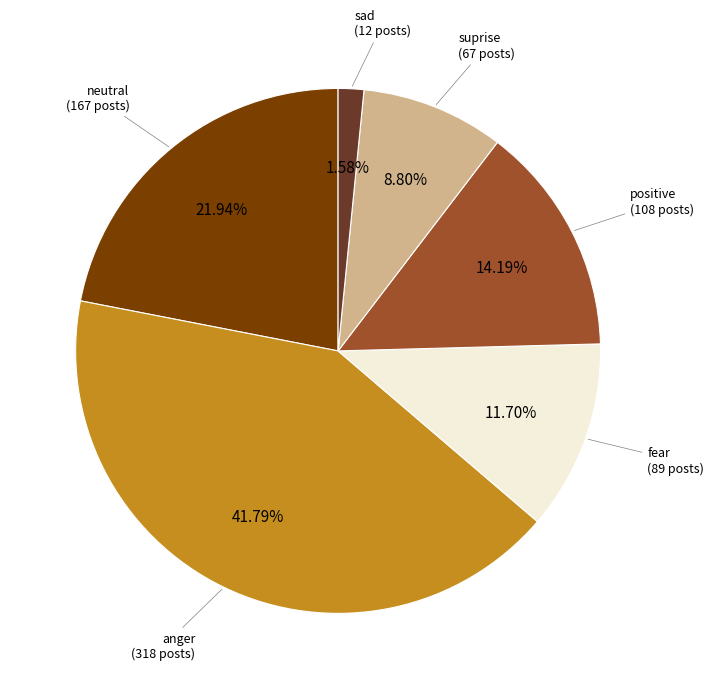

Is there any slice that represents more than half of the pie?

No